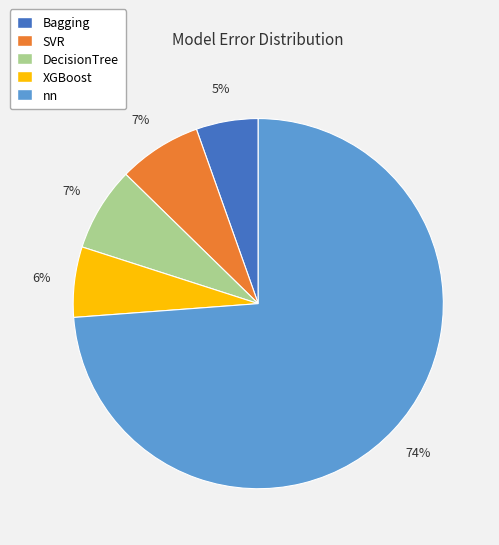

How many segments does this pie chart have?

5